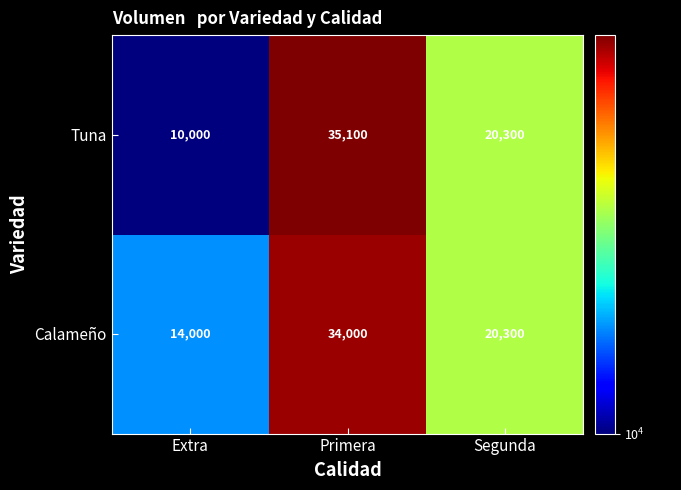

At how many categories does at least one series exceed 31087?

1